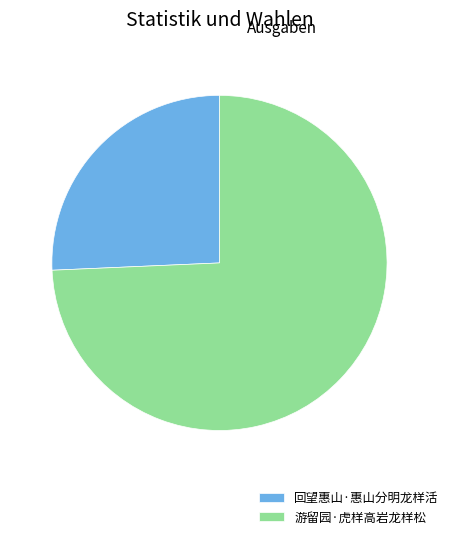

Rank the categories by value from highest to lowest.

游留园·虎样高岩龙样松, 回望惠山·惠山分明龙样活